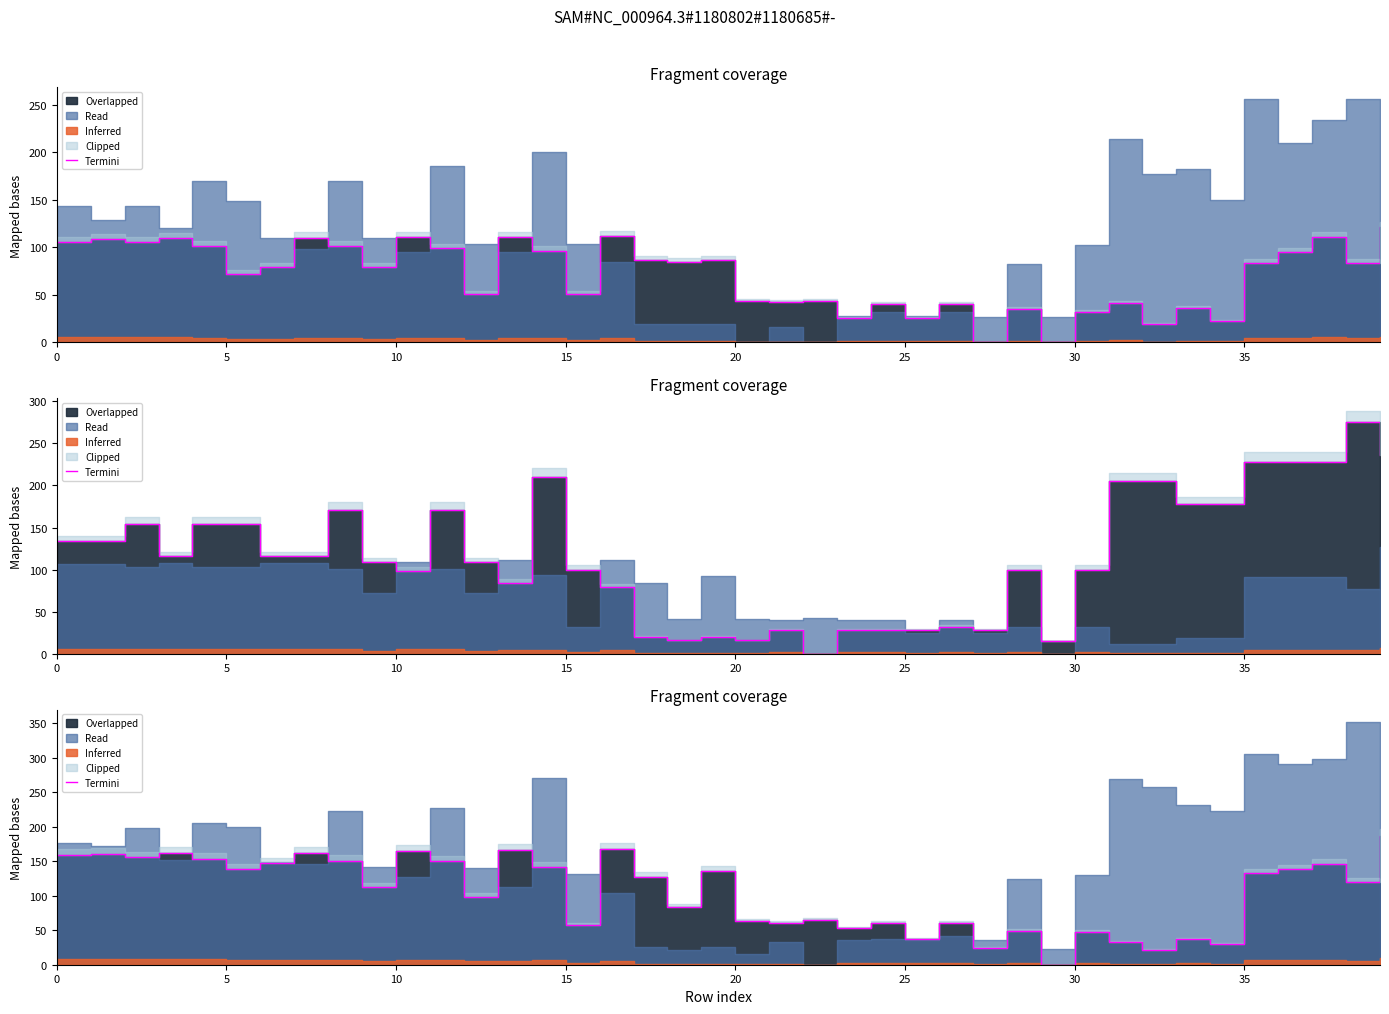

What is the difference between the second highest and minimum values?

167.5